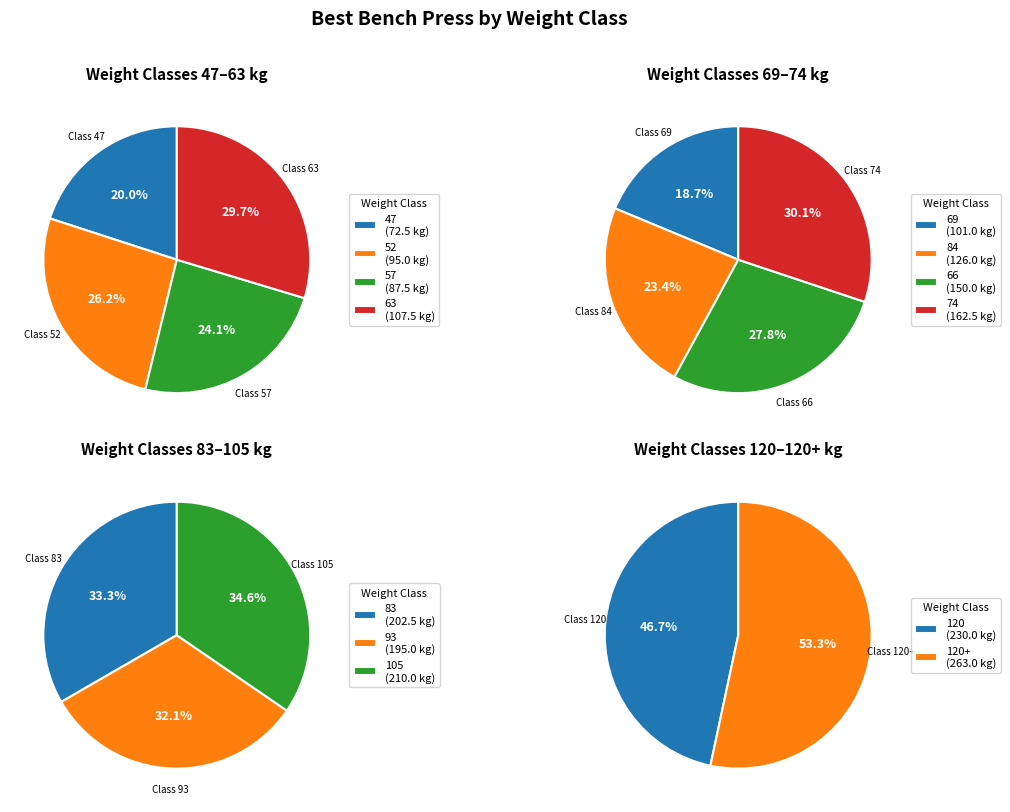

What is the change in value from 47 to 84?

+53.5